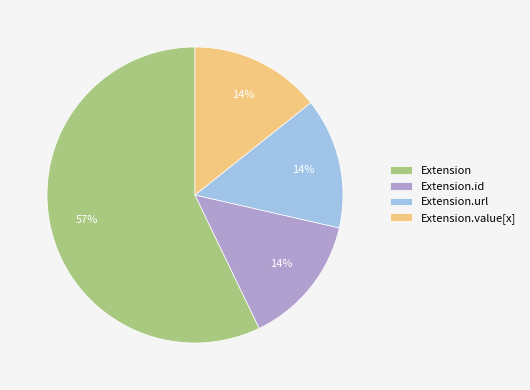

How many slices are in this pie chart?

4